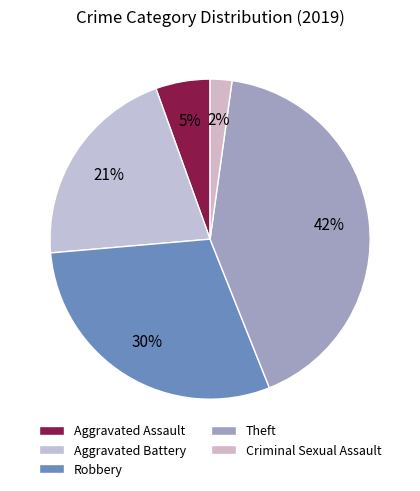

What is the largest slice in the pie chart?

Theft